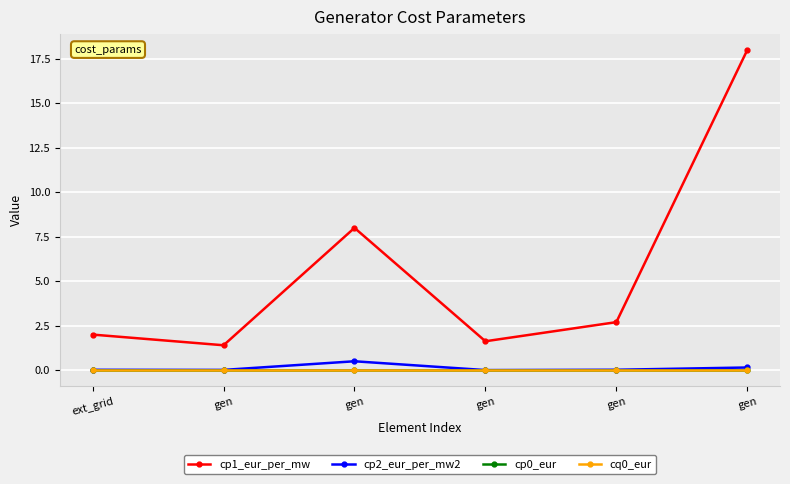

Does the chart have visible grid lines?

Yes